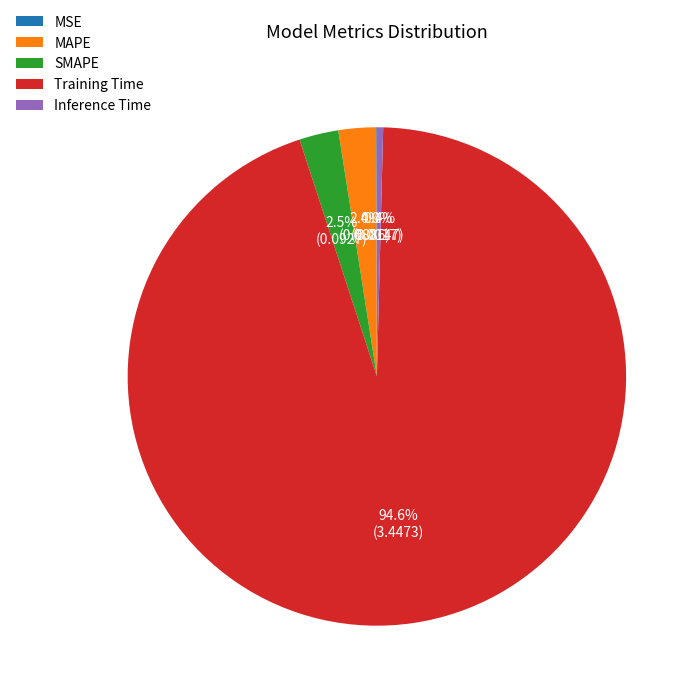

Which slice is the largest?

Training Time